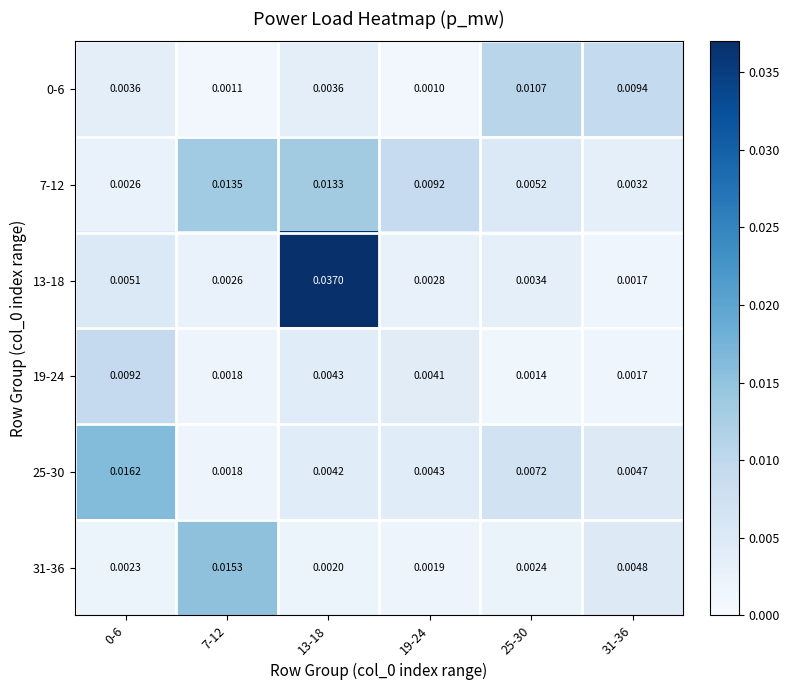

Is the value of 0-6 at 0-6 greater than the value of 31-36 at 7-12?

No